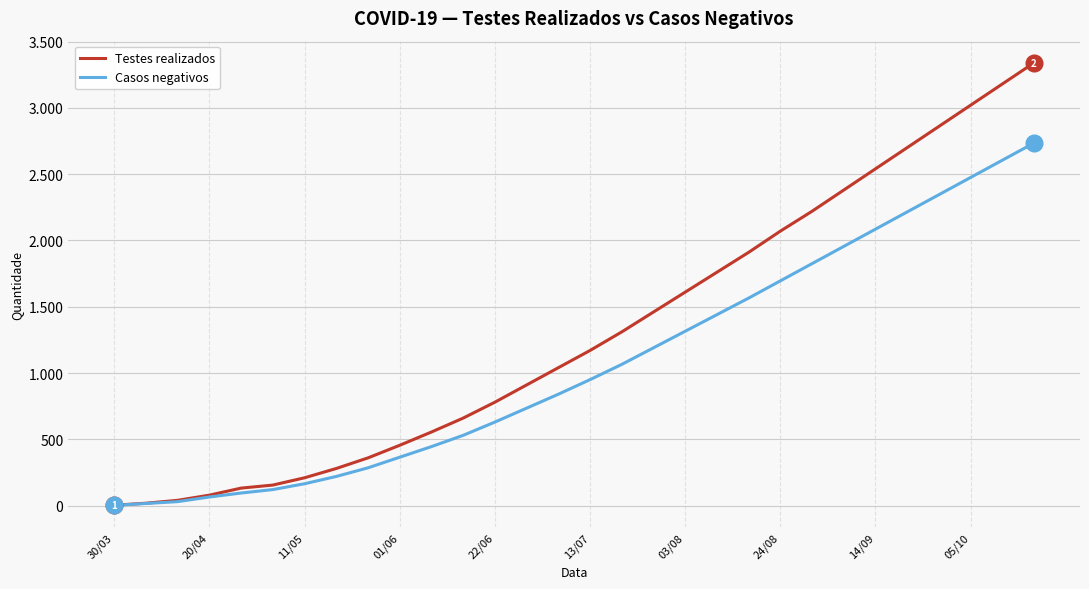

Reading left to right, list all the values displayed in this chart.

Testes realizados: 3	18	40	79	132	155	210	280	360	455	555	660	780	910	1040	1170	1310	1460	1610	1760	1910	2070	2220	2380	2540	2700	2860	3020	3180	3340
Casos negativos: 2	16	30	65	95	121	165	220	285	365	445	530	630	735	840	950	1065	1190	1315	1440	1565	1695	1825	1955	2085	2215	2345	2475	2605	2735